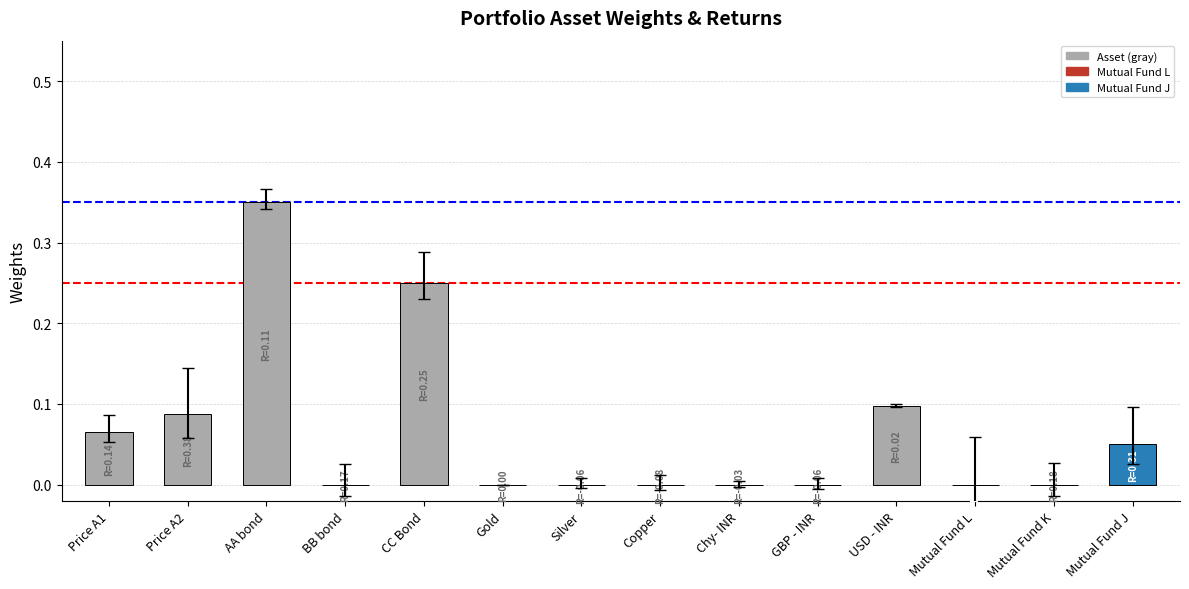

How many series are shown in this chart?

1